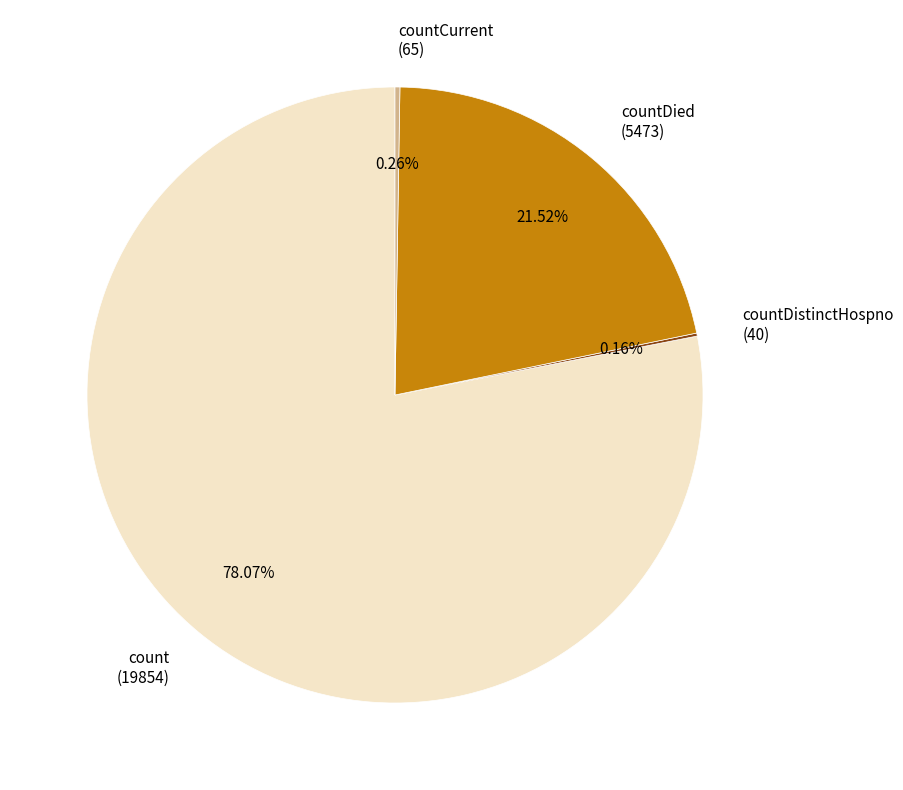

Which slice is the largest?

count